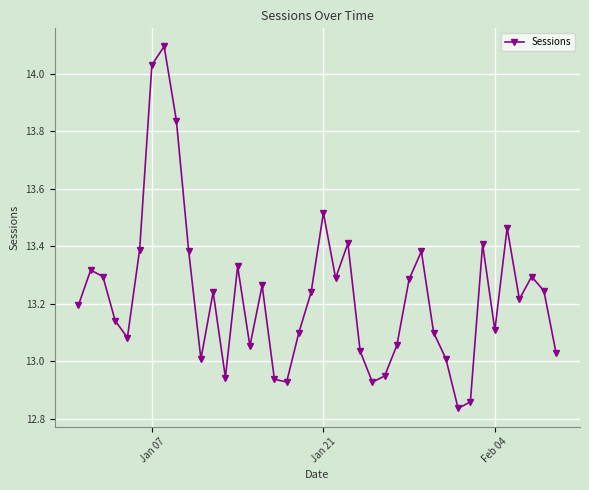

How many interior local valleys (lower than both neighbors) does the data have?

10